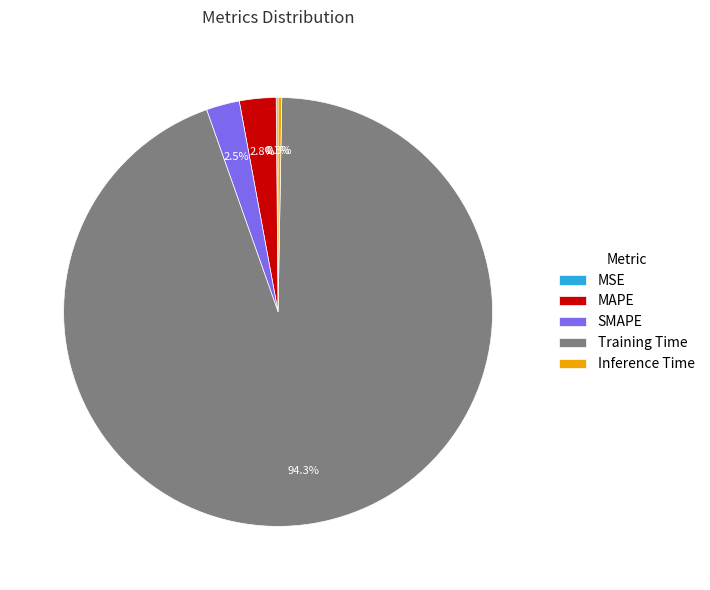

What is the largest slice in the pie chart?

Training Time